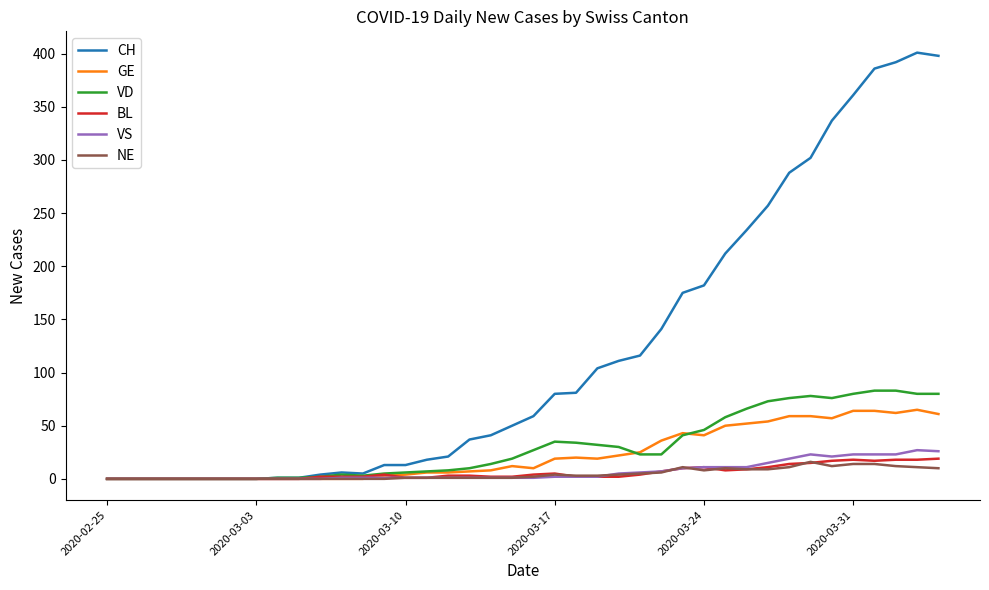

Which series has the largest total across all categories?

CH